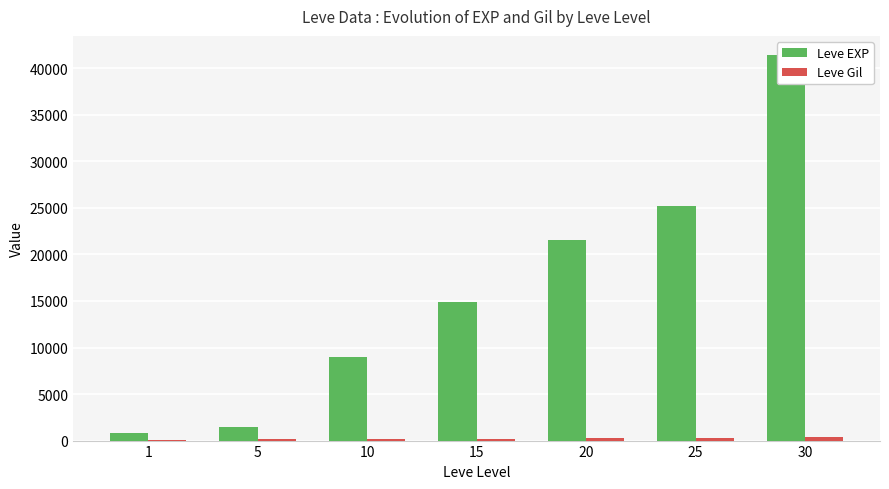

Which has a higher value, 1 or 5?

5